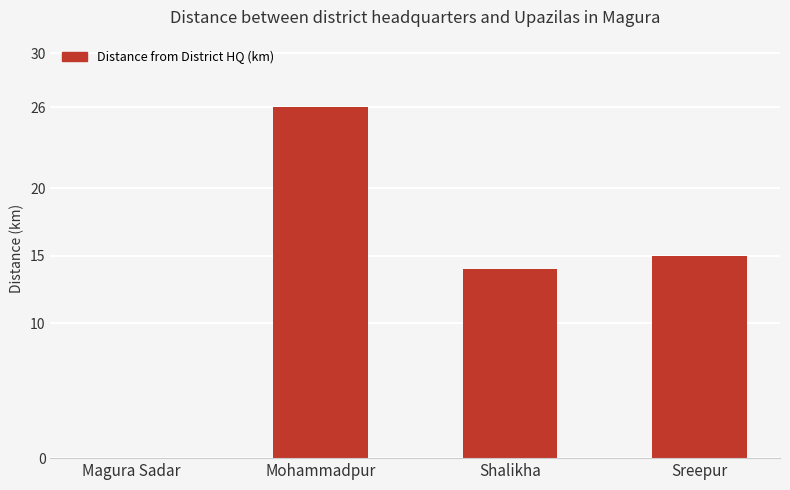

True or false: the data shows 26 at Mohammadpur.

True